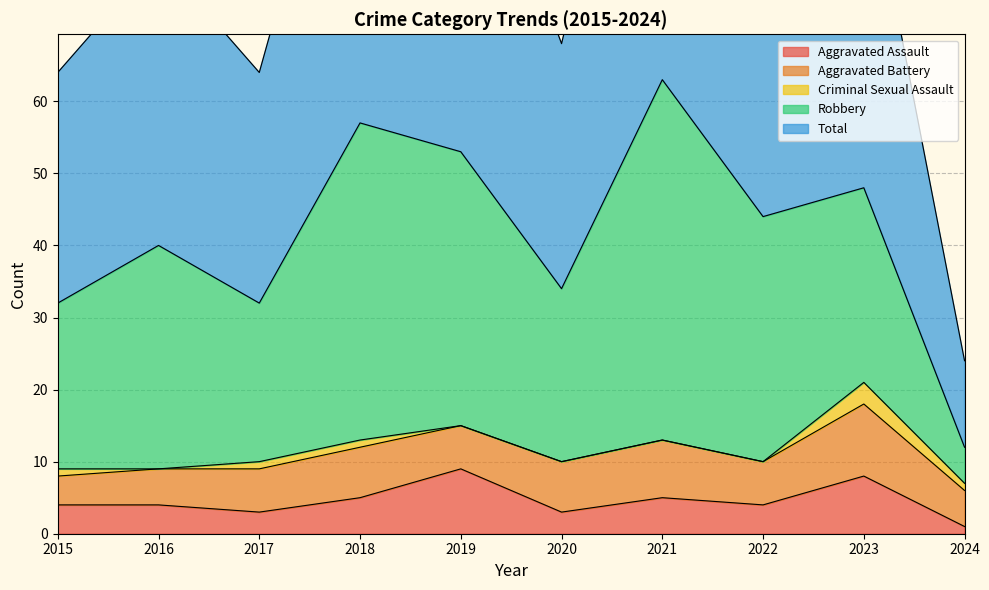

At which label does Aggravated Assault first exceed 4?

2018